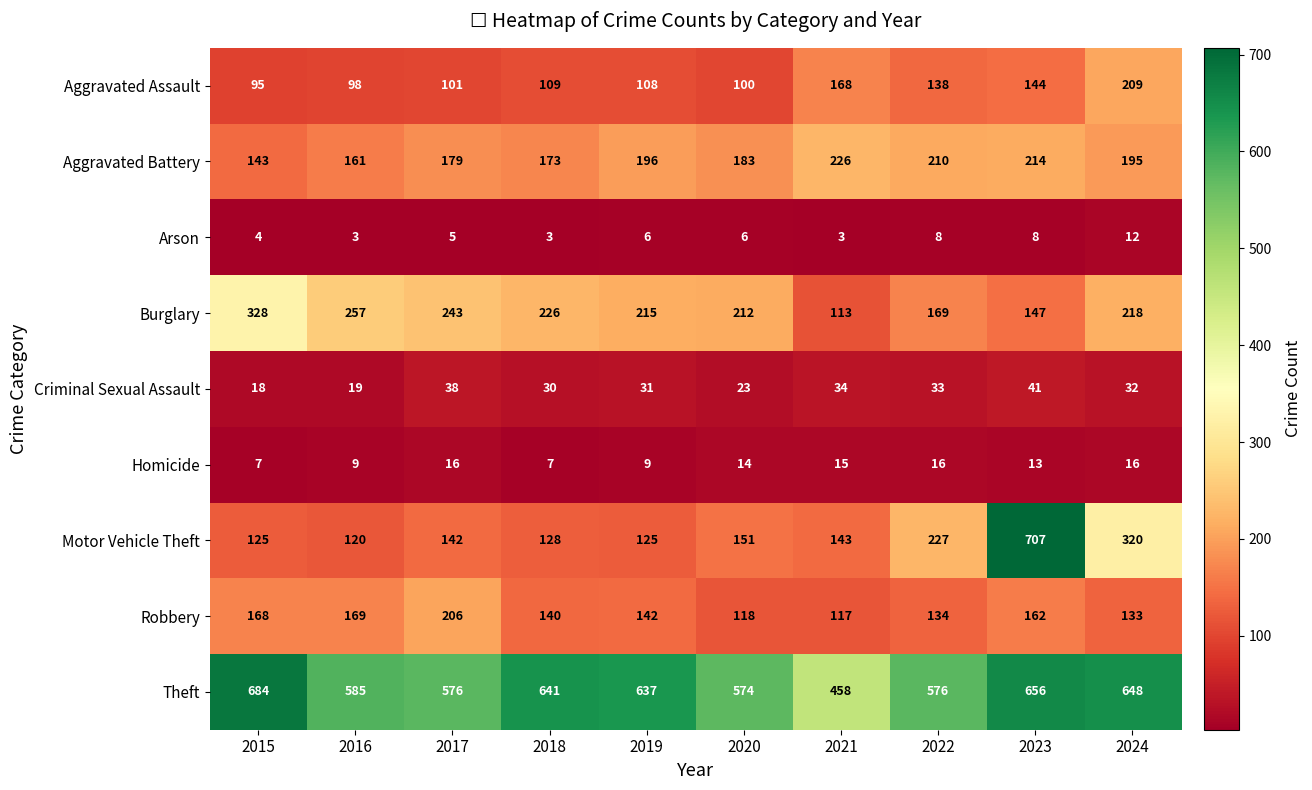

Which category has the highest value across all series?

2023